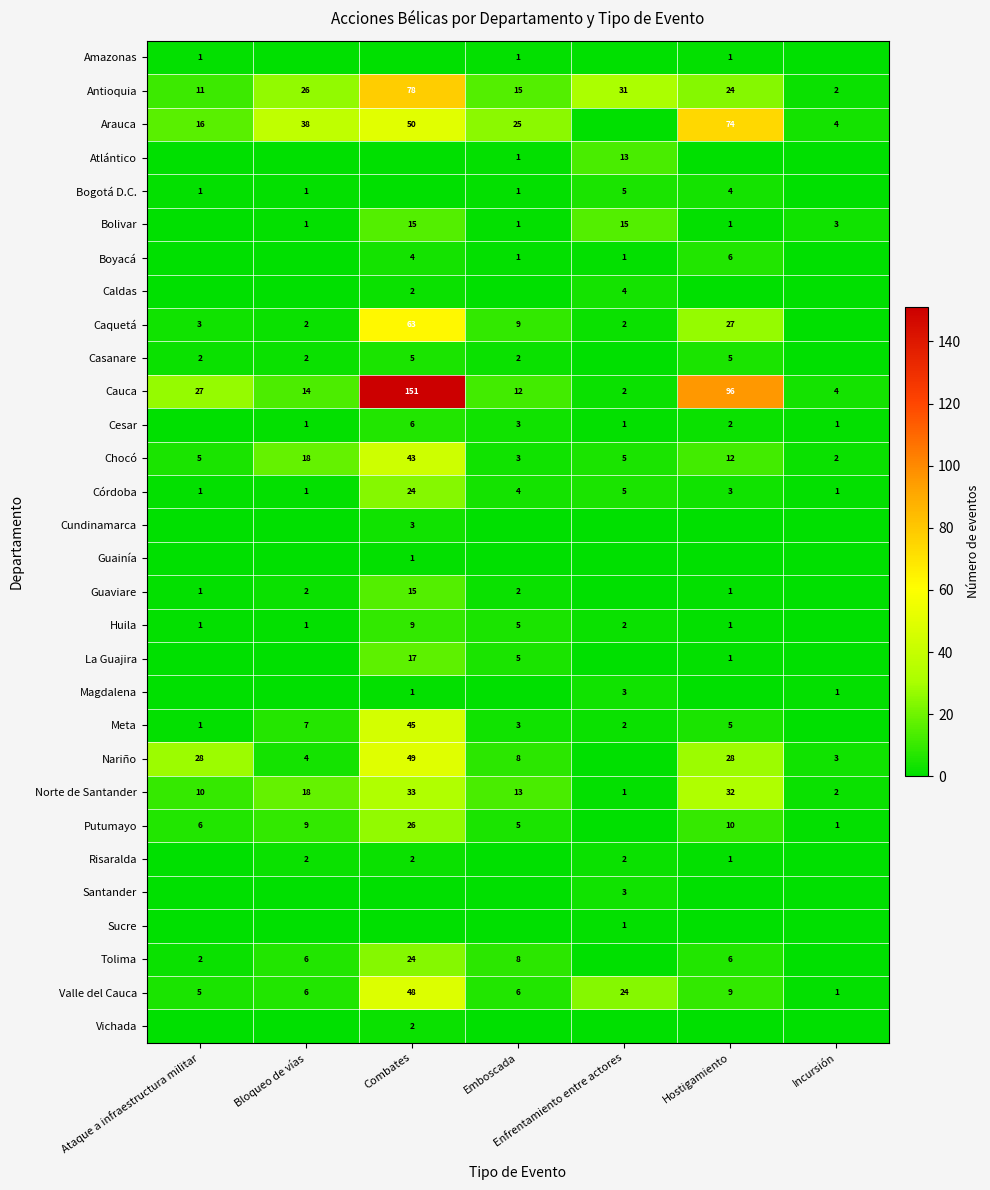

At which label does Córdoba first exceed 3?

Combates